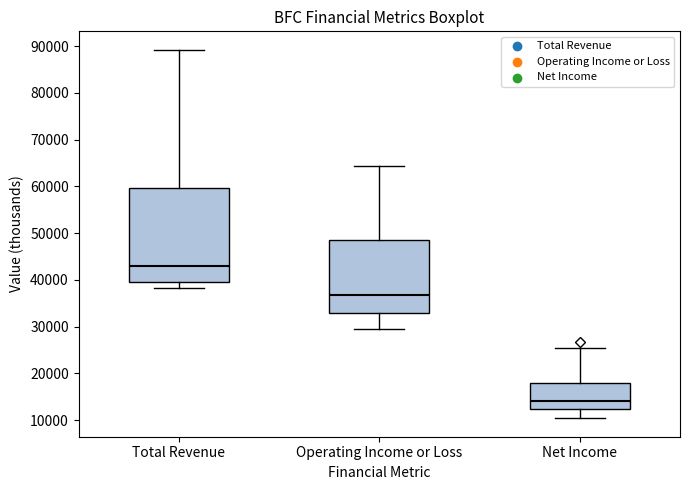

Comparing the boxes themselves (not the whiskers), which one is the tallest?

Total Revenue